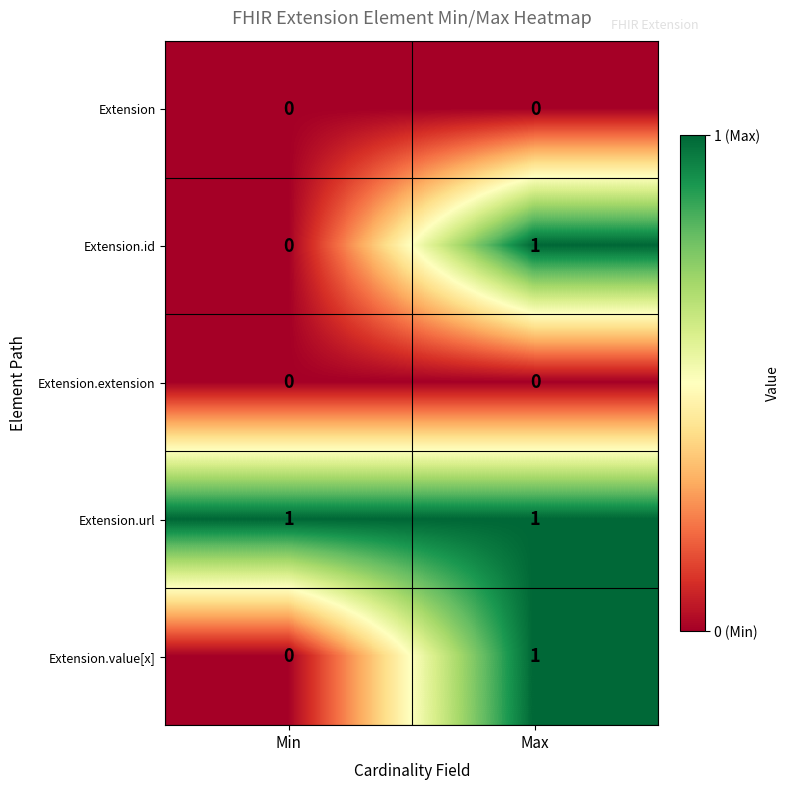

The value of Extension at Min is 0. True or false?

True